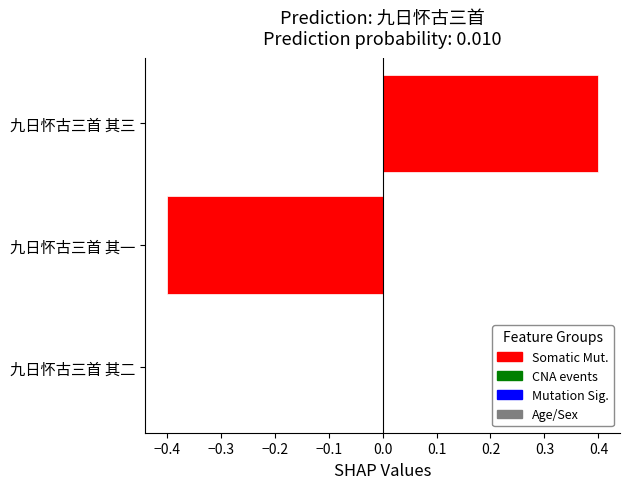

At which label is the value closest to 0?

九日怀古三首 其二